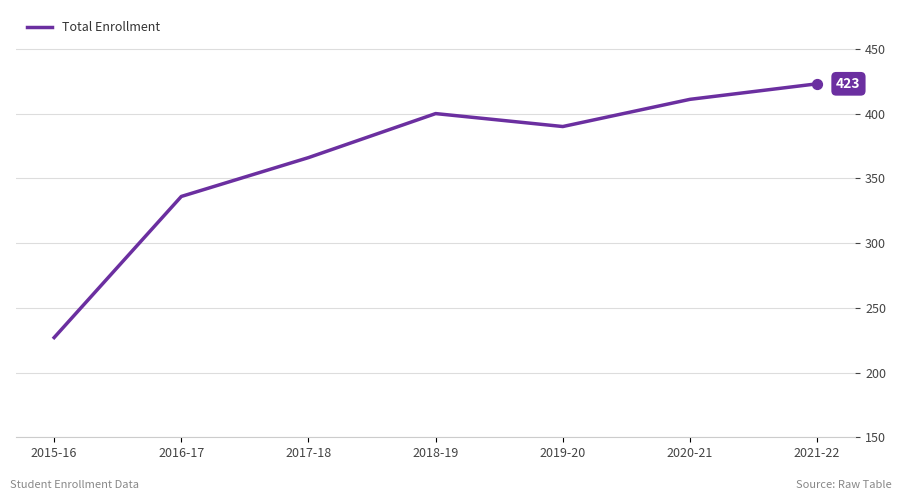

What is the change in value from 2017-18 to 2019-20?

+24